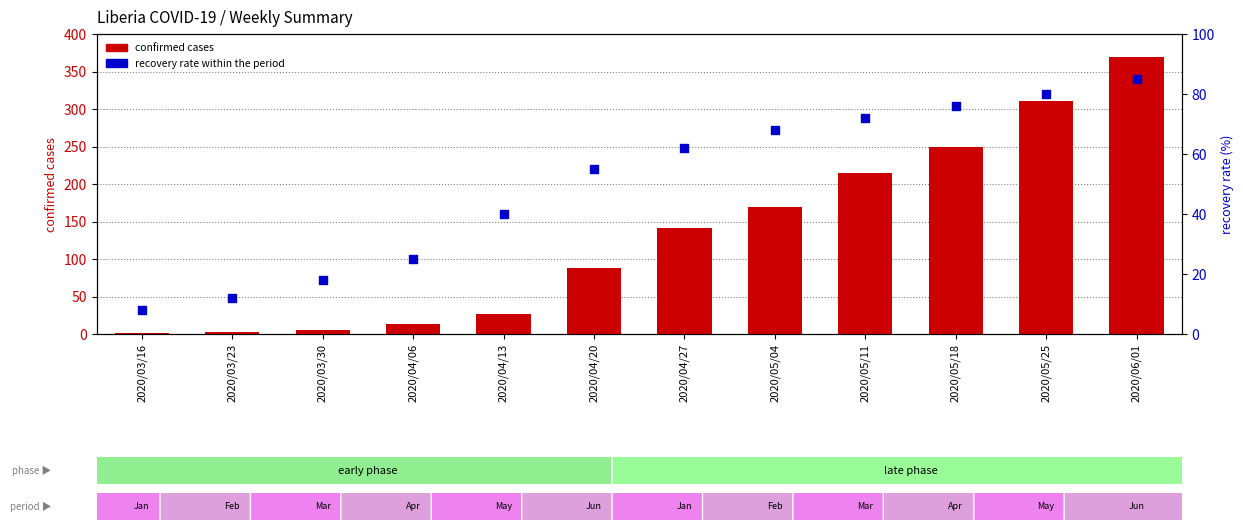

What are all the series names shown in the legend?

confirmed, recovery rate %